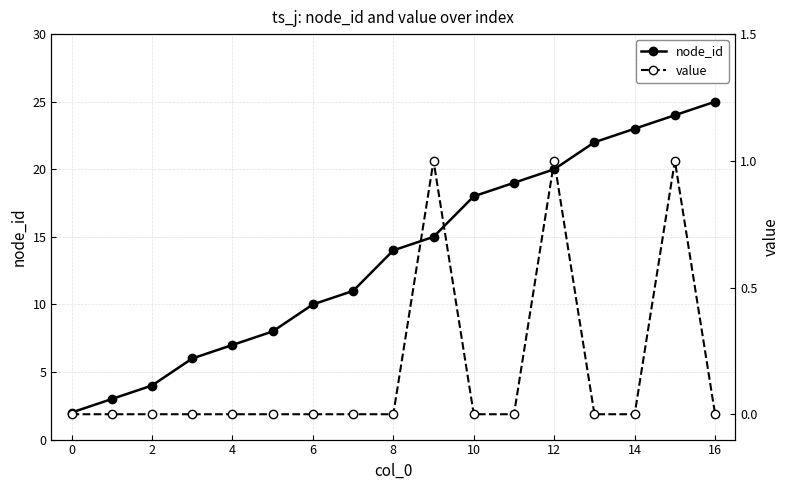

The node_id series shows 1 at 0. True or false?

False